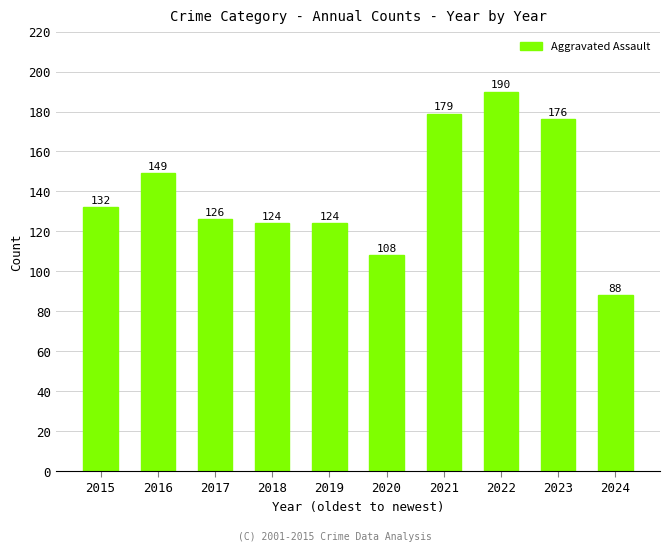

The value at 2018 is 223. True or false?

False